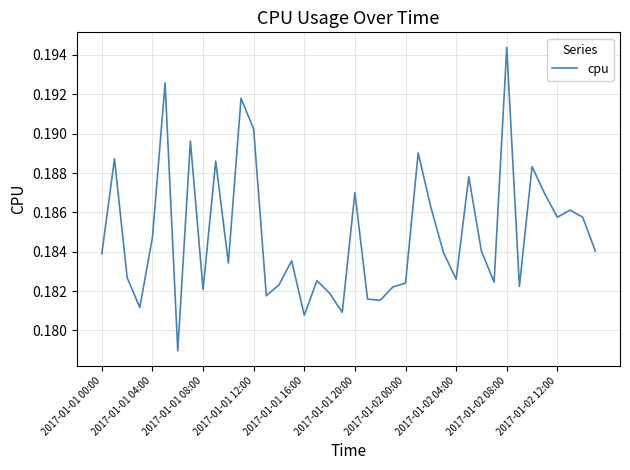

Reading right to left, transcribe all the data shown in this chart.

0.2	0.2	0.2	0.2	0.2	0.2	0.2	0.2	0.2	0.2	0.2	0.2	0.2	0.2	0.2	0.2	0.2	0.2	0.2	0.2	0.2	0.2	0.2	0.2	0.2	0.2	0.2	0.2	0.2	0.2	0.2	0.2	0.2	0.2	0.2	0.2	0.2	0.2	0.2	0.2